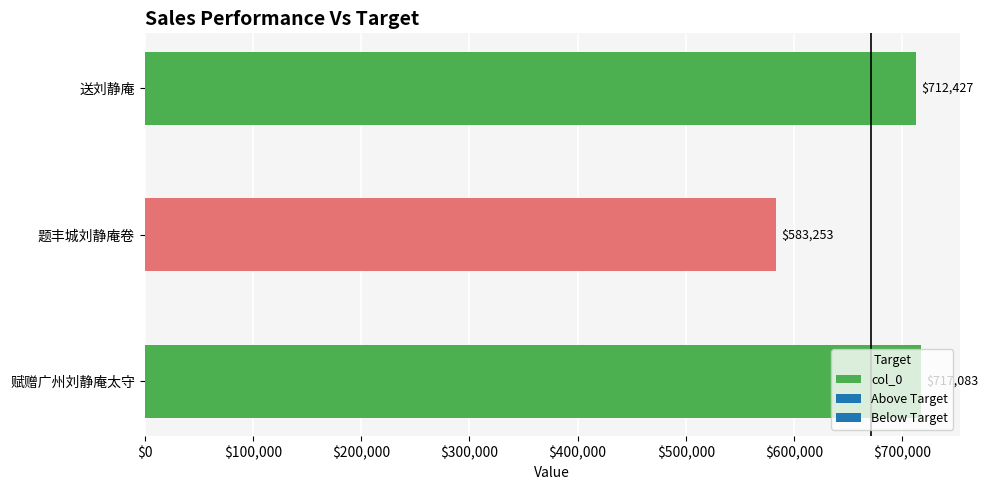

Does the chart contain stacked bars?

No